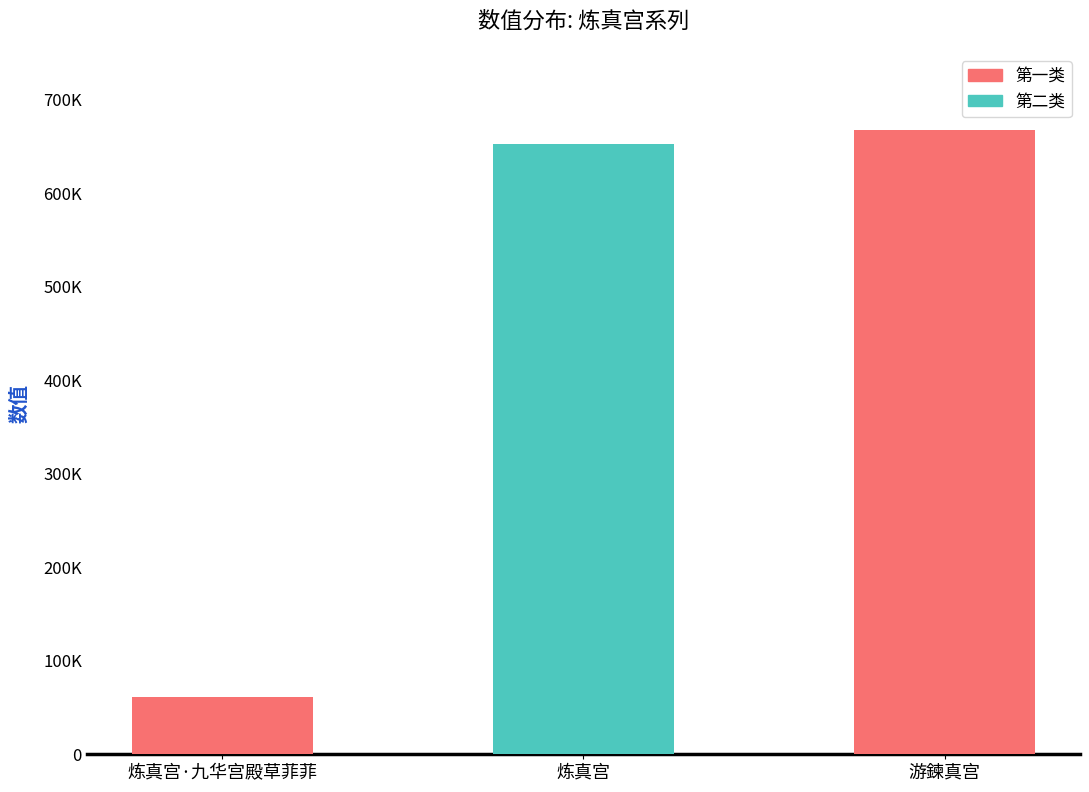

Is it true that the value at 炼真宫 is 652319?

True